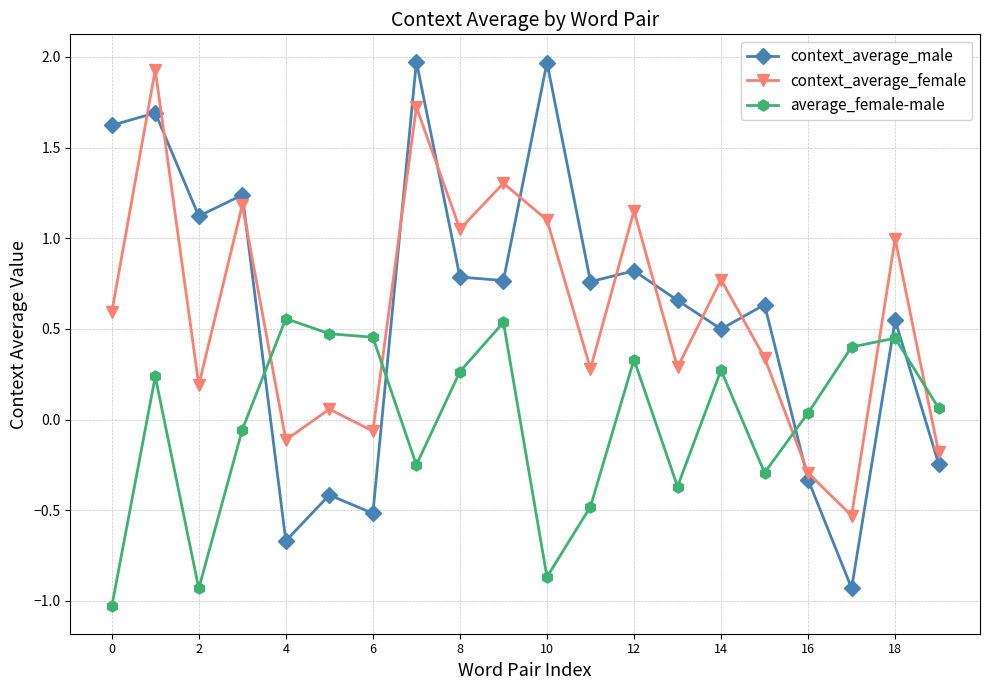

What is the difference between the second highest and minimum values in the context_average_female series?

2.3